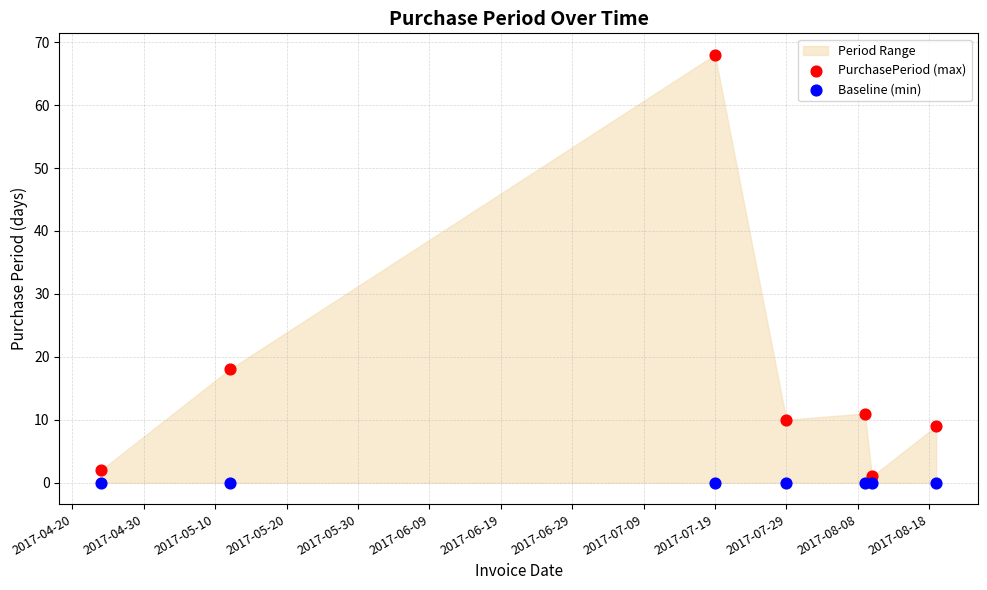

Which series reaches the maximum Y coordinate?

PurchasePeriod (max)